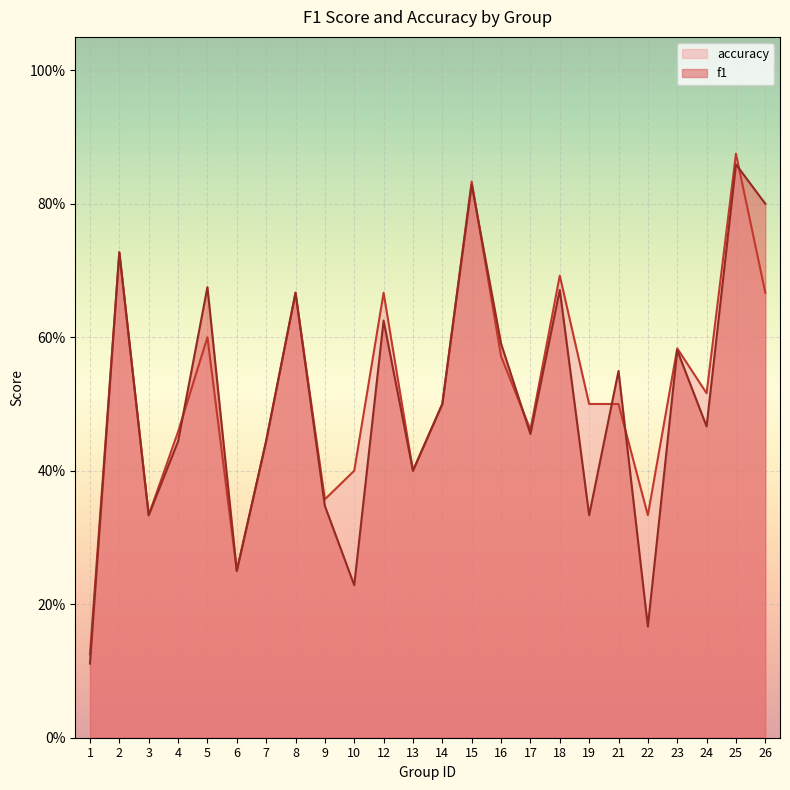

How many times do f1 and accuracy cross each other?

6